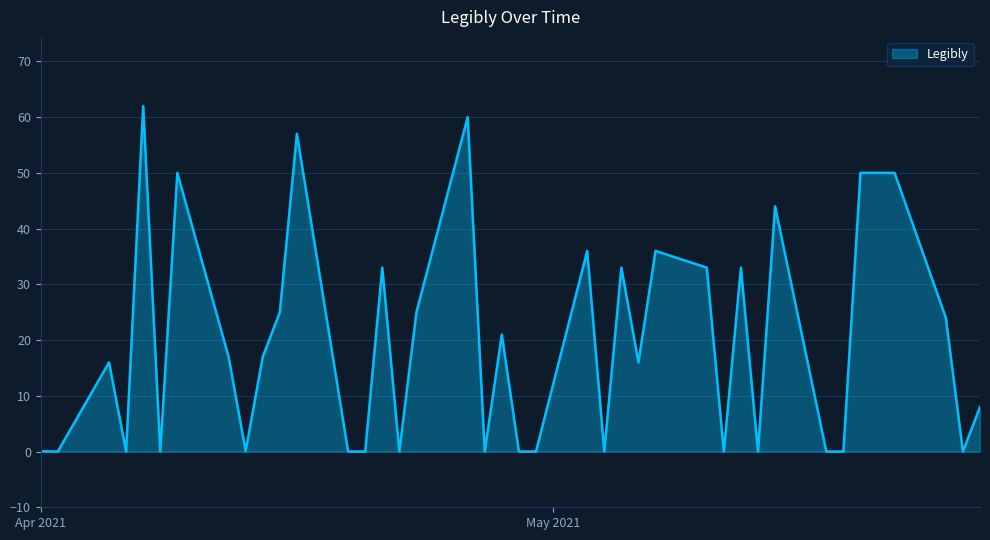

What is the greatest value displayed?

62.0